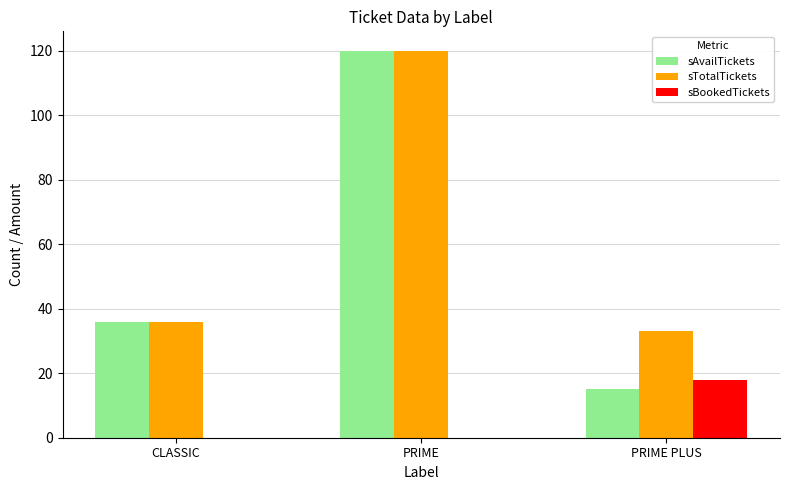

What value does the sTotalTickets series have at CLASSIC?

36